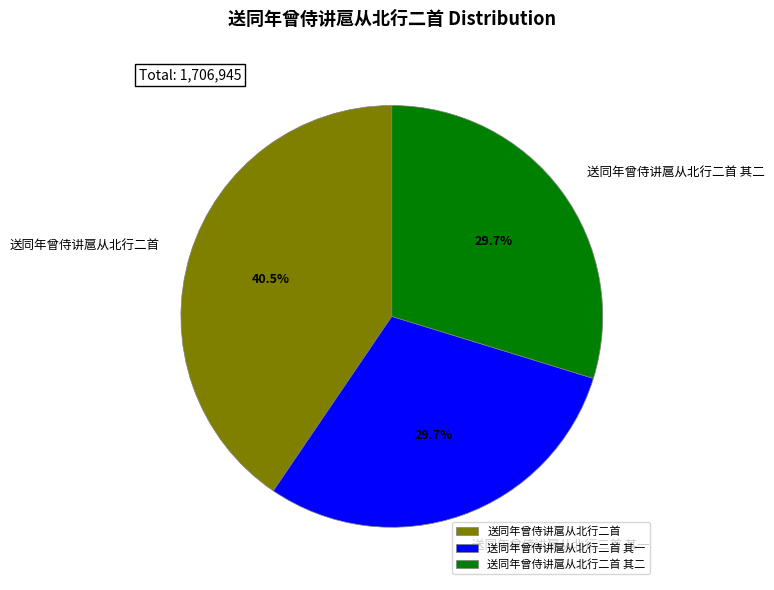

How many segments does this pie chart have?

3